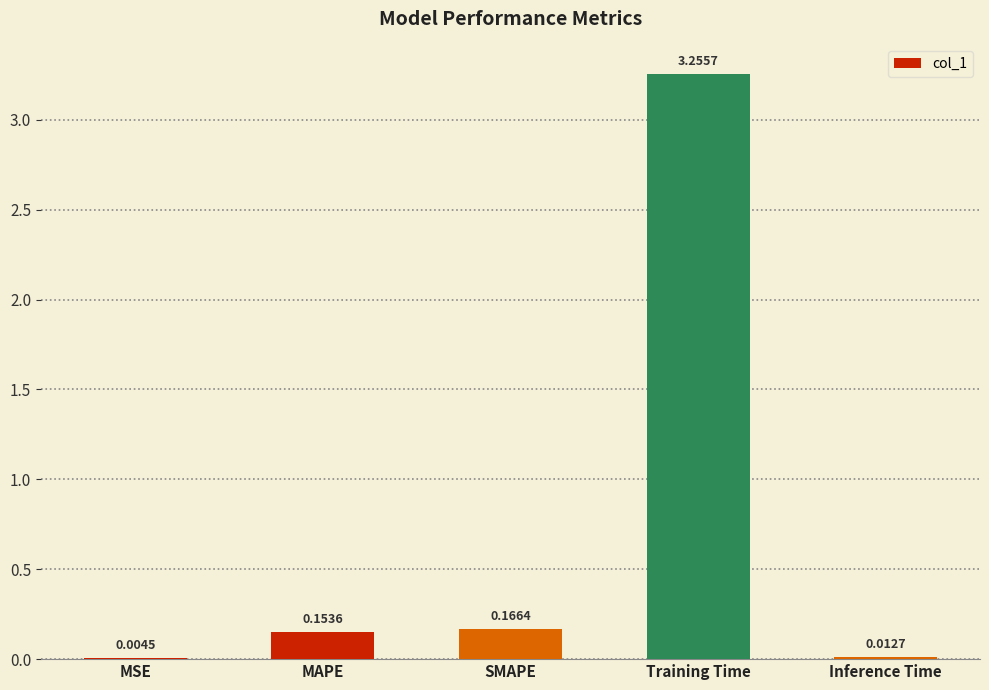

What is the sum of all values?

3.6